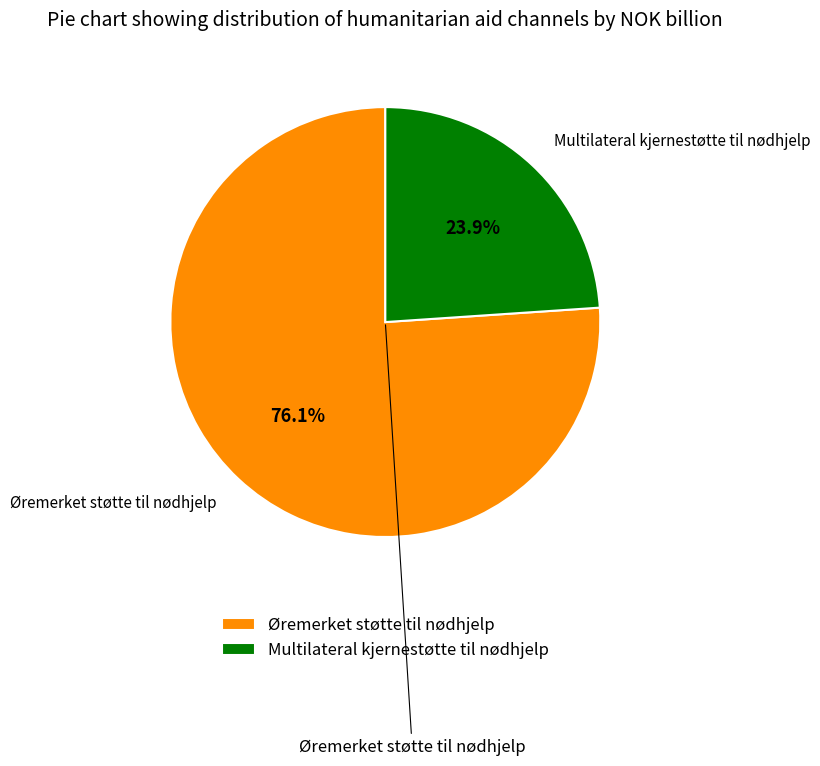

Which category has the smallest portion of the pie?

Multilateral kjernestøtte til nødhjelp